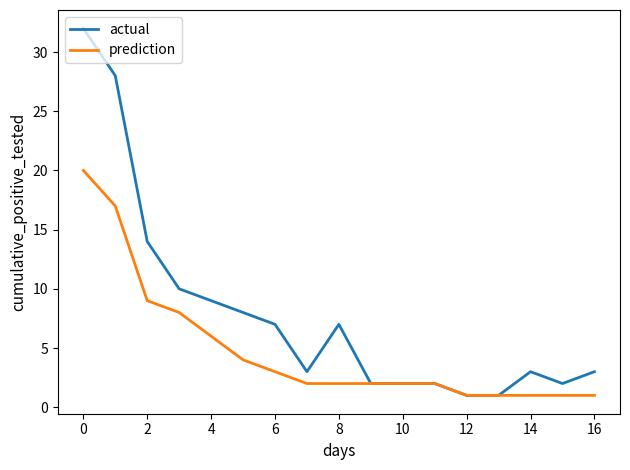

Which series has the largest range (max minus min)?

actual